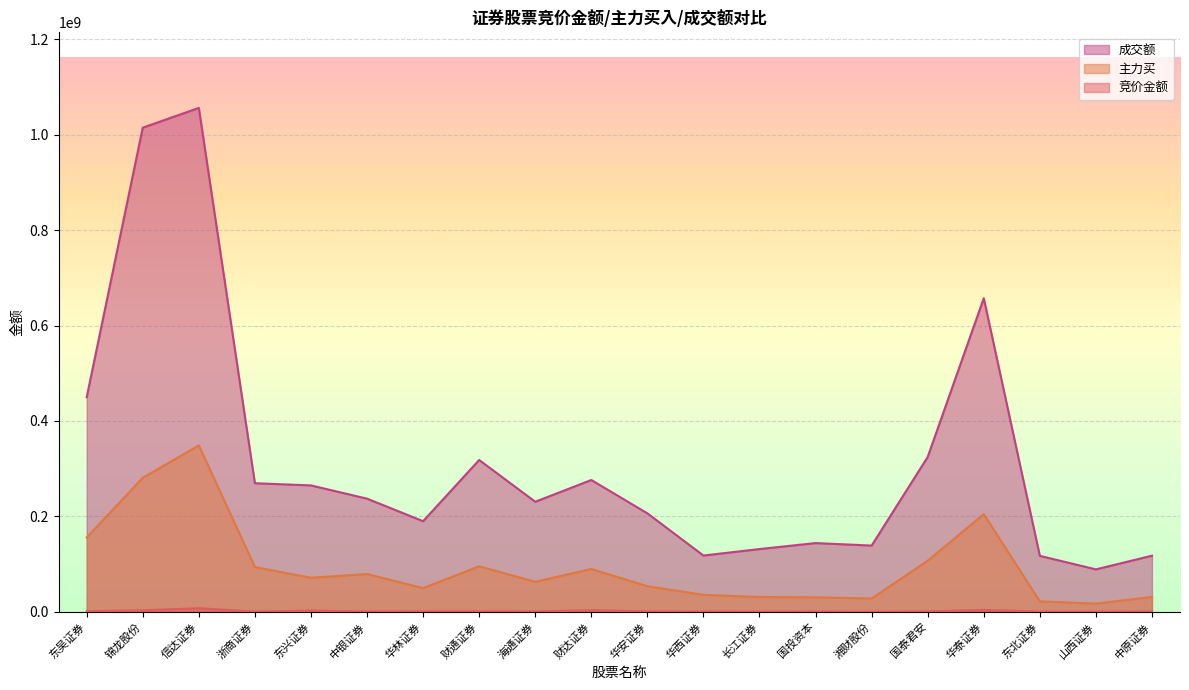

At 华泰证券, list the series in order from smallest to largest.

竞价金额, 主力买, 成交额